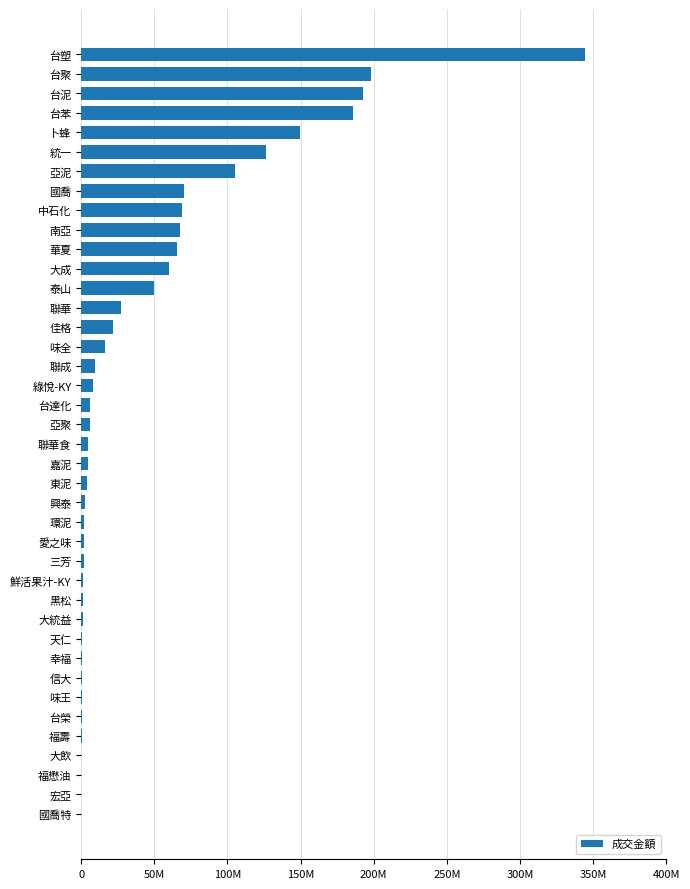

Are the bars horizontal?

Yes